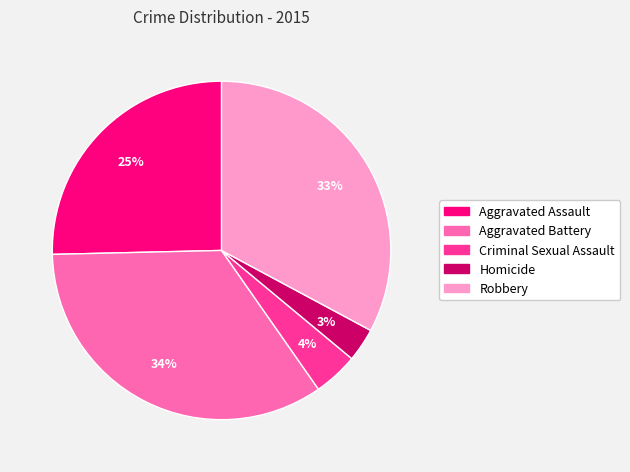

Does any single category account for the majority?

No